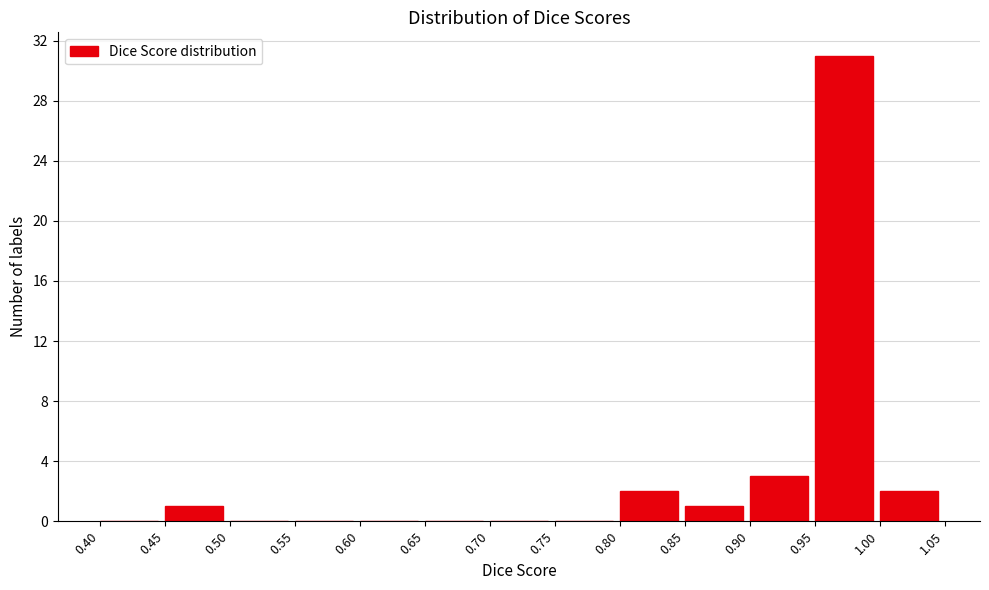

What is the height of the bar covering 0.90 to 0.95 on the x-axis? The values are not printed on the chart, so give them approximately, as read against the axis.

3